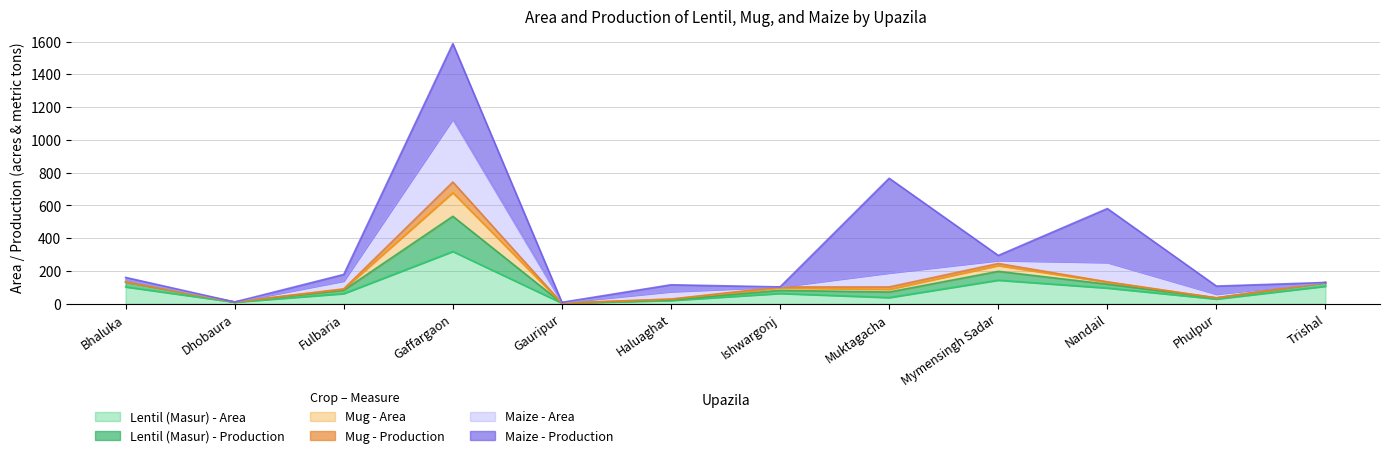

Where is the first local maximum for Lentil (Masur) - Area?

Gaffargaon